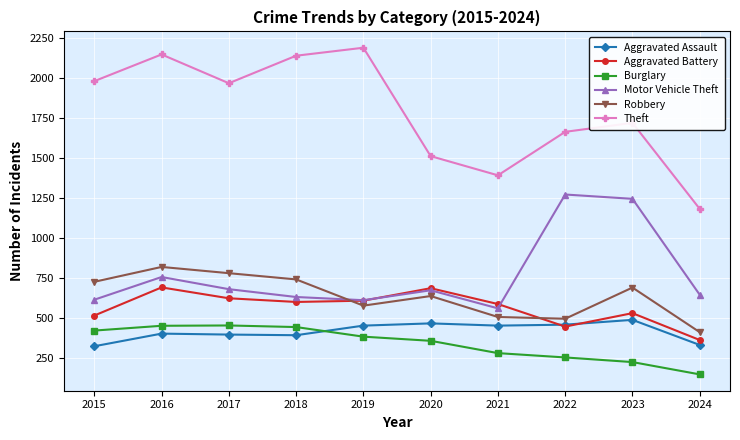

True or false: Robbery and Theft cross at least once.

False